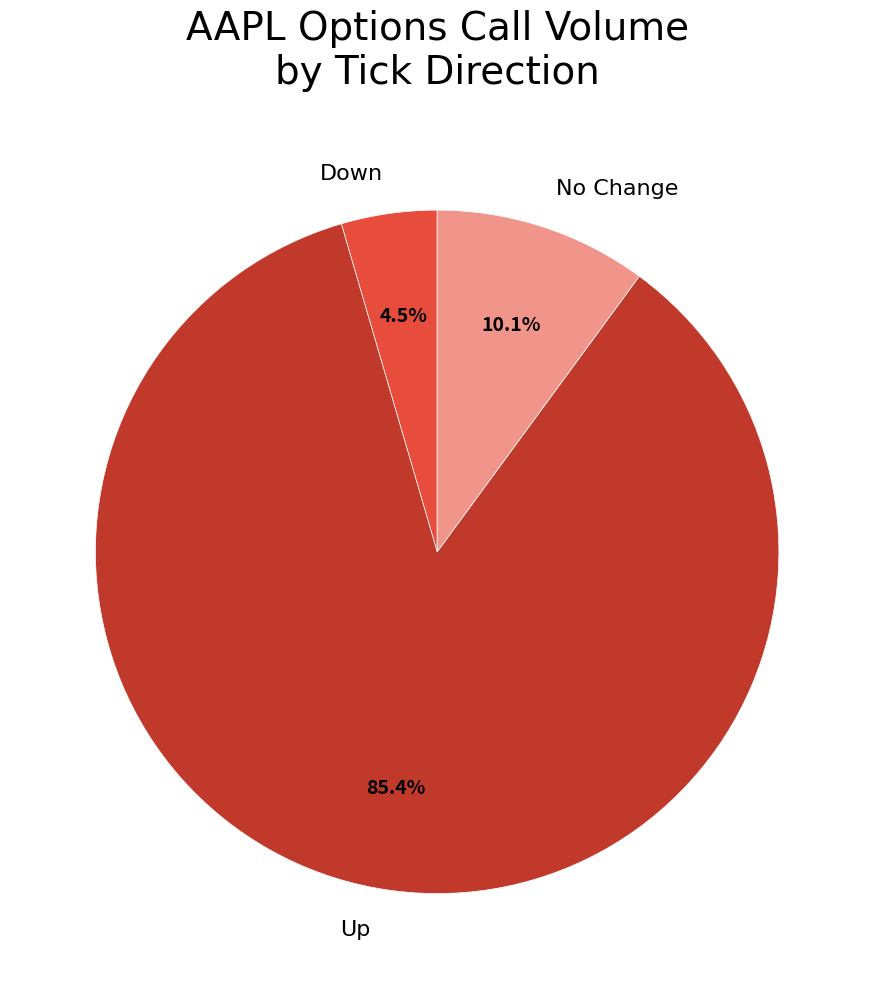

What is the smallest slice in the pie chart?

Down